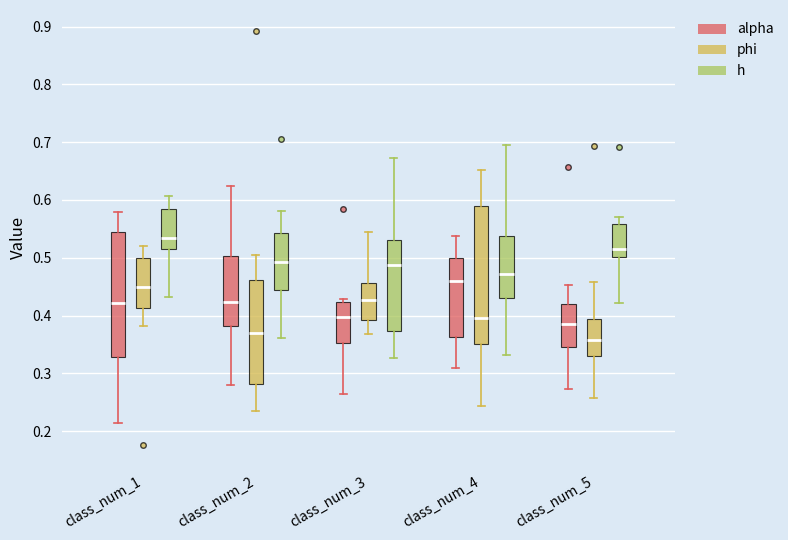

Which box has the lowest median line?

class_num_5 (phi)